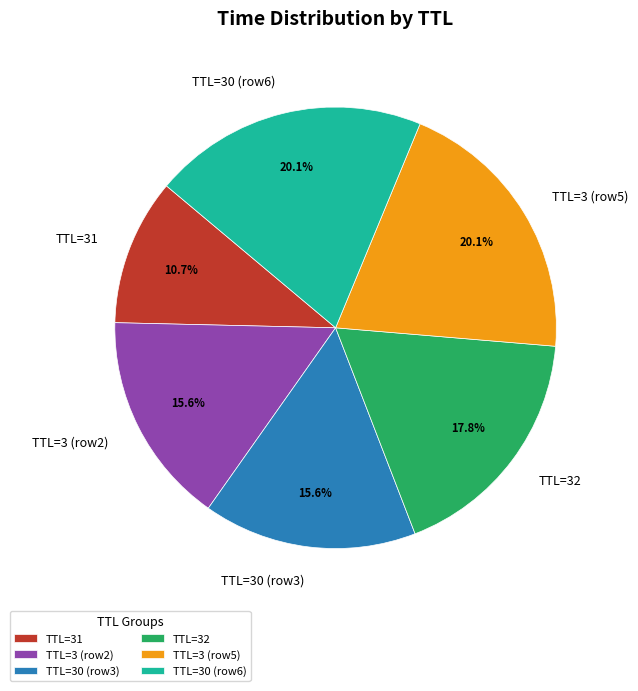

What is the smallest slice in the pie chart?

TTL=31